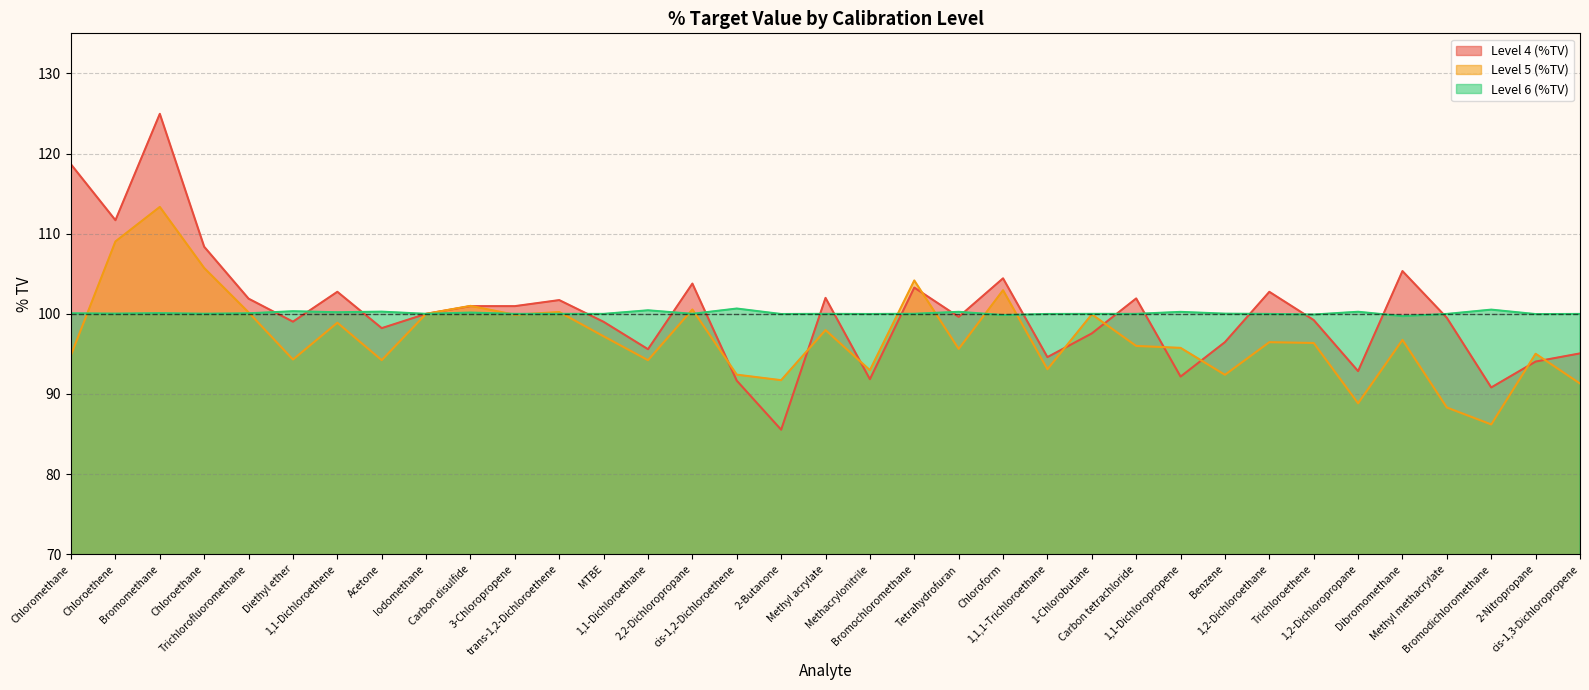

After their last crossing, which series has the higher values: Level 5 (%TV) or Level 4 (%TV)?

Level 4 (%TV)